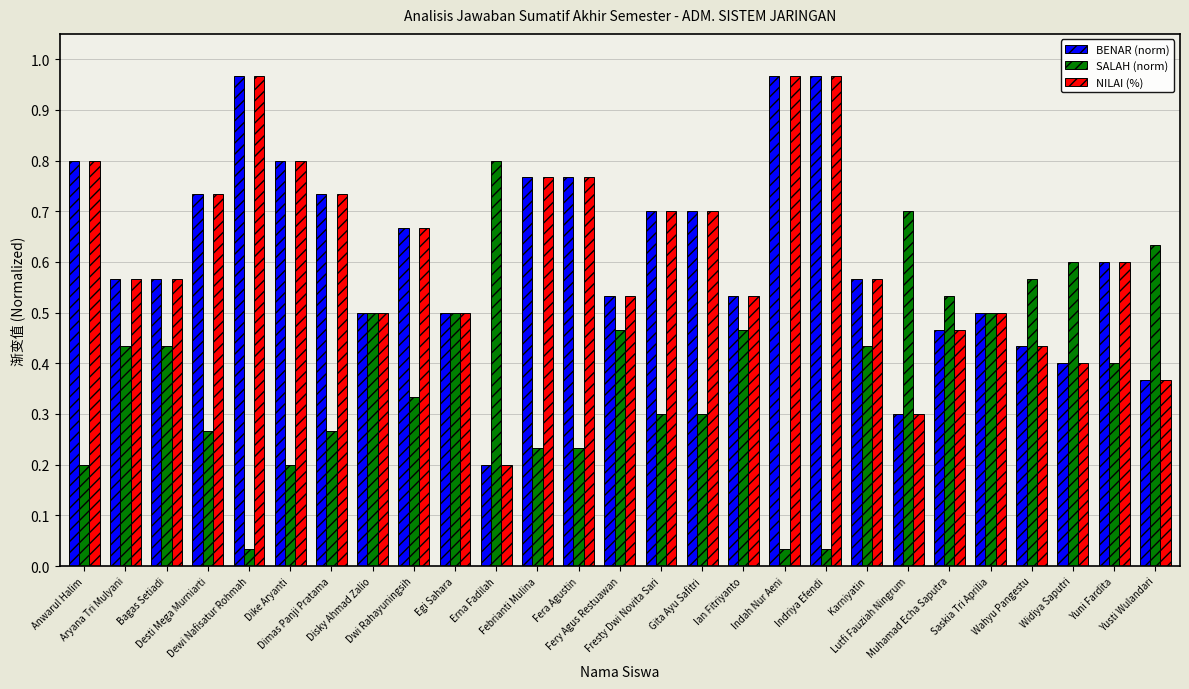

What is the label of the 4th bar from the right?

Wahyu Pangestu